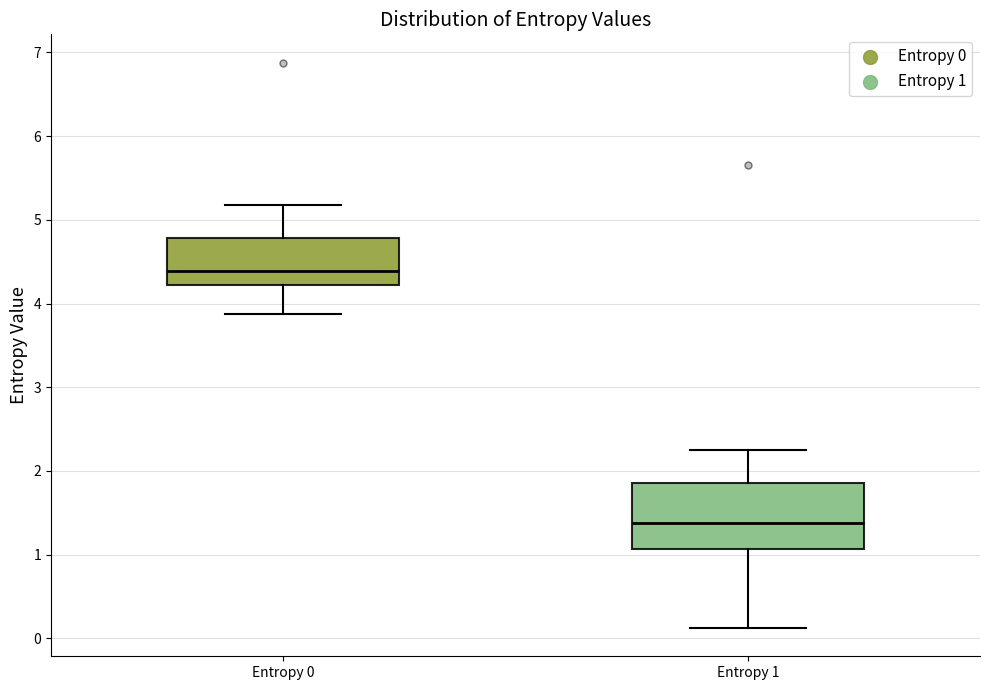

Reading left to right, read every box against the y-axis: the position of its median line, the range the box covers, and the ends of its whiskers. The values are not printed on the chart, so give them approximately, as read against the axis.

Entropy 0: median 4.4, box 4.2 to 4.8, whiskers 3.9 to 5.2
Entropy 1: median 1.4, box 1.1 to 1.9, whiskers 0.1 to 2.3